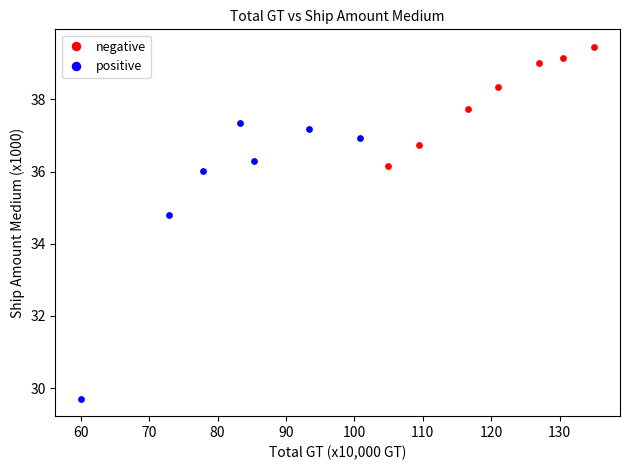

Which series has the largest Y range (max minus min)?

positive